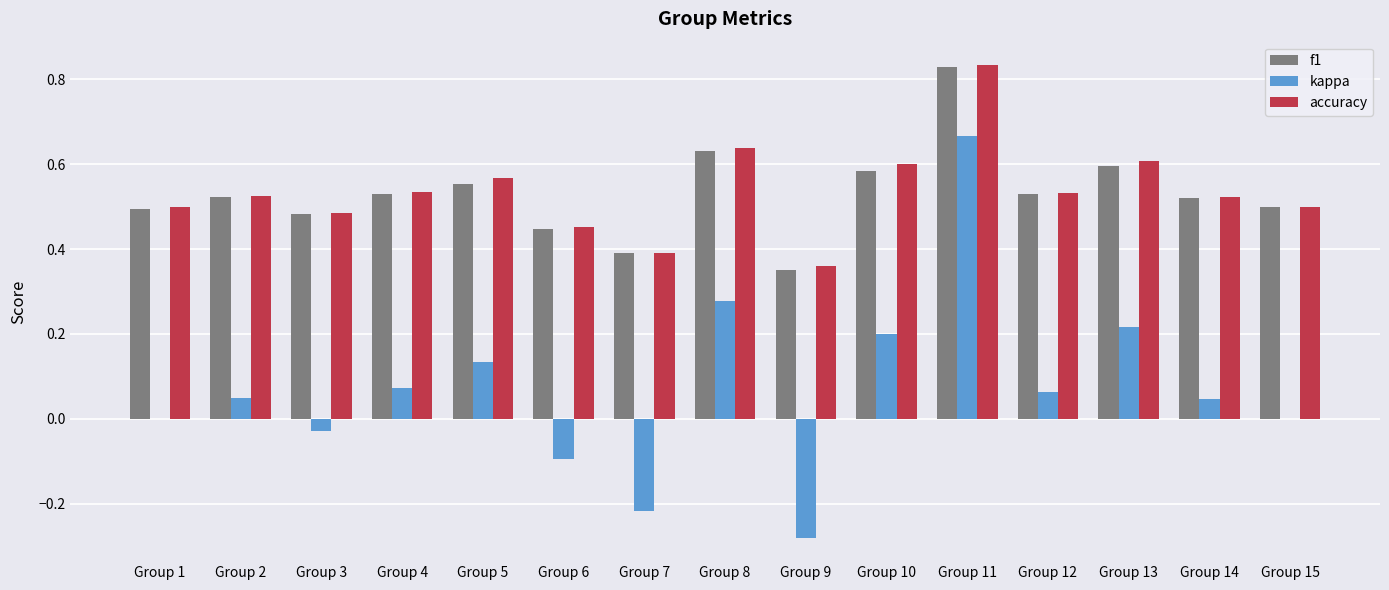

The f1 series shows 1.4 at Group 11. True or false?

False